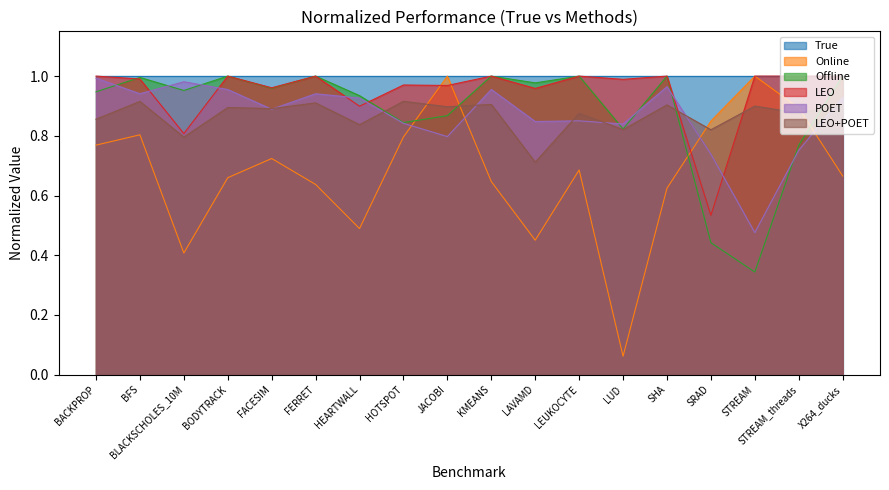

The value of Offline at HOTSPOT is 1.3. True or false?

False